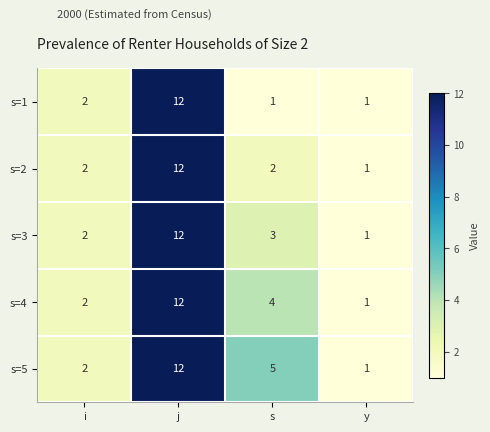

Reading left to right, transcribe all the data shown in this chart.

s=1: i=2	j=12	s=1	y=1
s=2: i=2	j=12	s=2	y=1
s=3: i=2	j=12	s=3	y=1
s=4: i=2	j=12	s=4	y=1
s=5: i=2	j=12	s=5	y=1